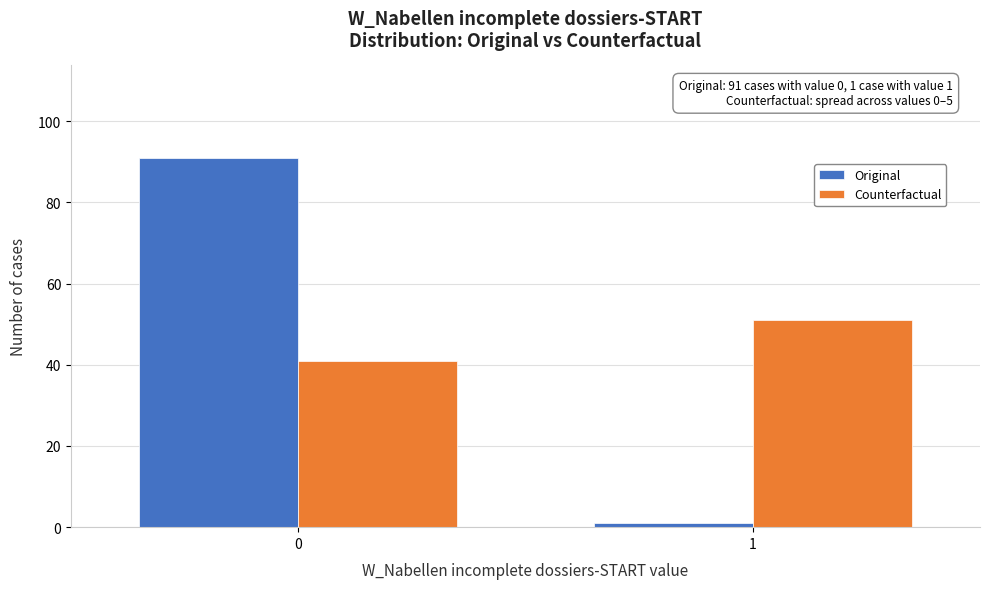

Reading left to right, list all the values displayed in this chart.

Original: 91	1
Counterfactual: 41	51